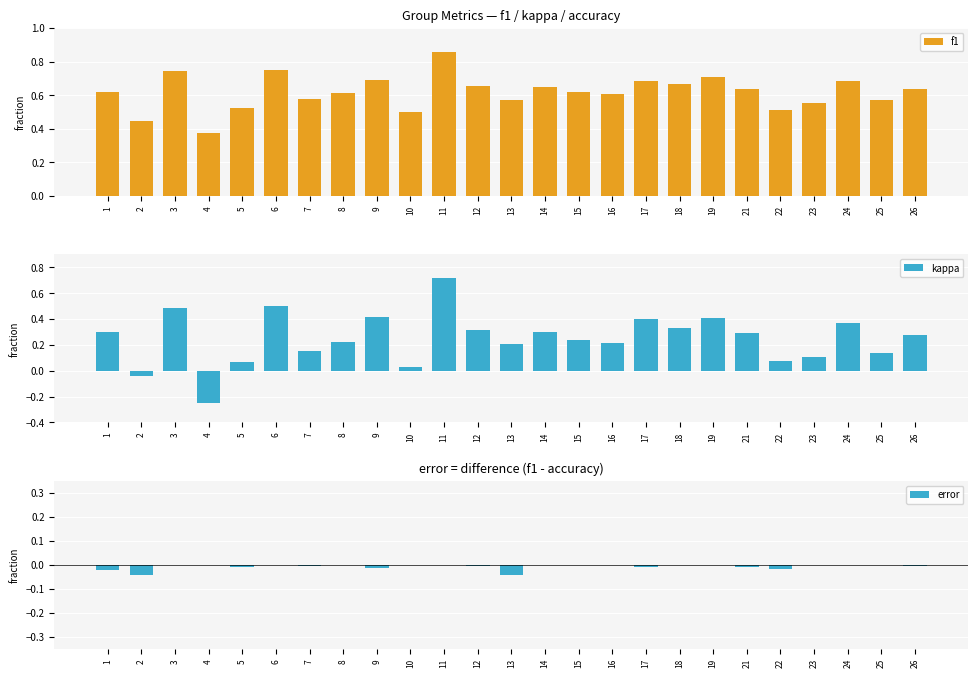

What is the approximate value of f1 at 21?

0.6